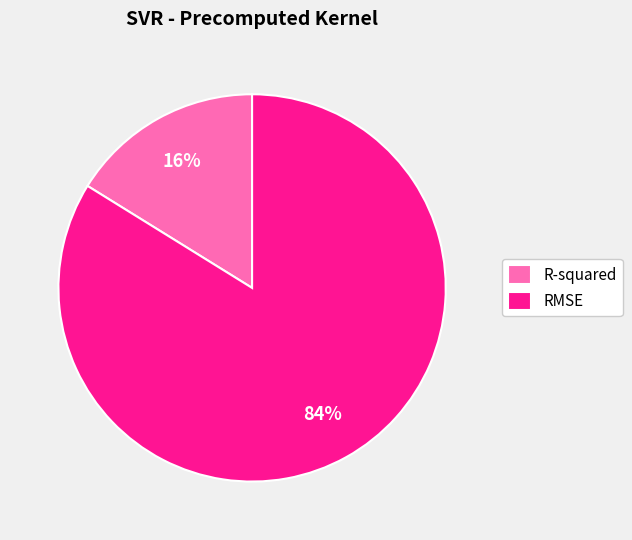

What is the ratio of the value at R-squared to the value at RMSE?

0.2